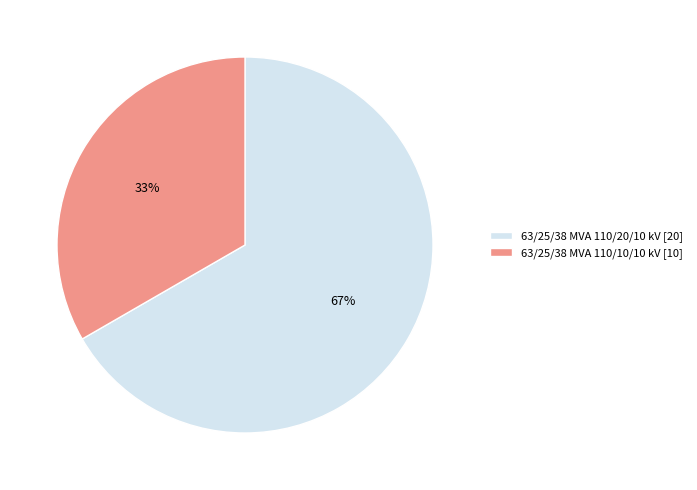

Rank the categories by value from lowest to highest.

63/25/38 MVA 110/10/10 kV, 63/25/38 MVA 110/20/10 kV